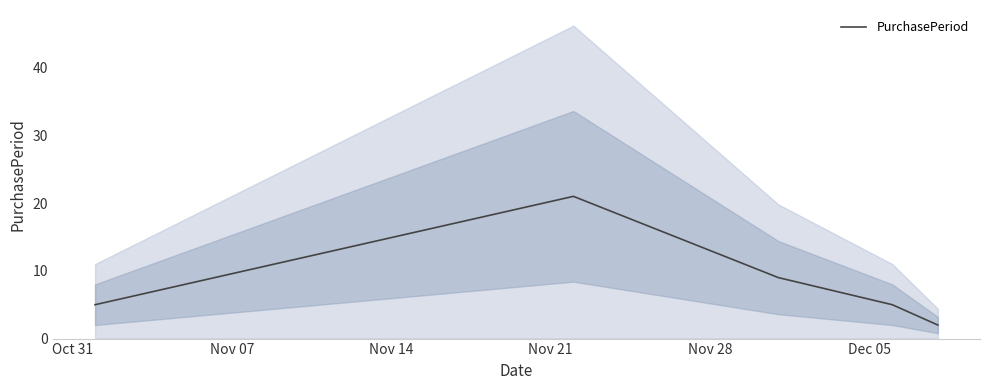

What is the value of the 1st point from the left?

5